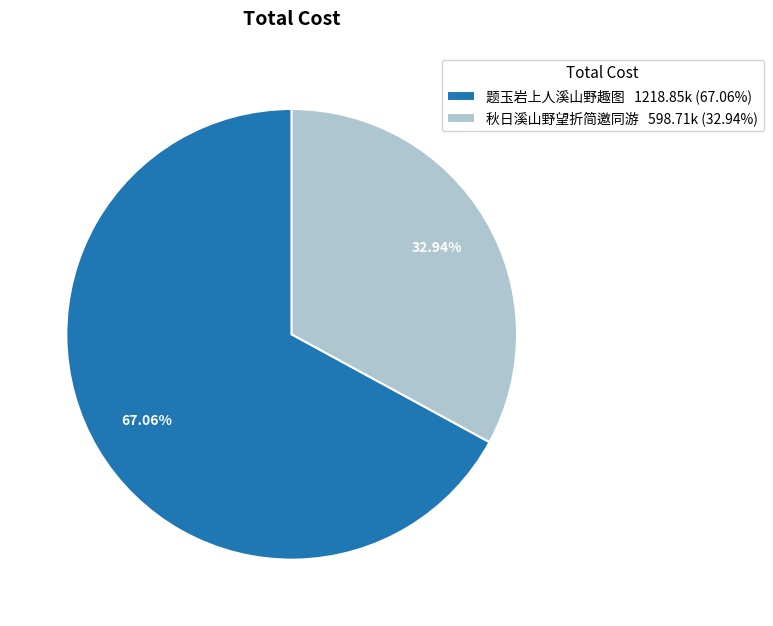

What is the ratio of the value at 秋日溪山野望折简邀同游 to the value at 题玉岩上人溪山野趣图?

0.5